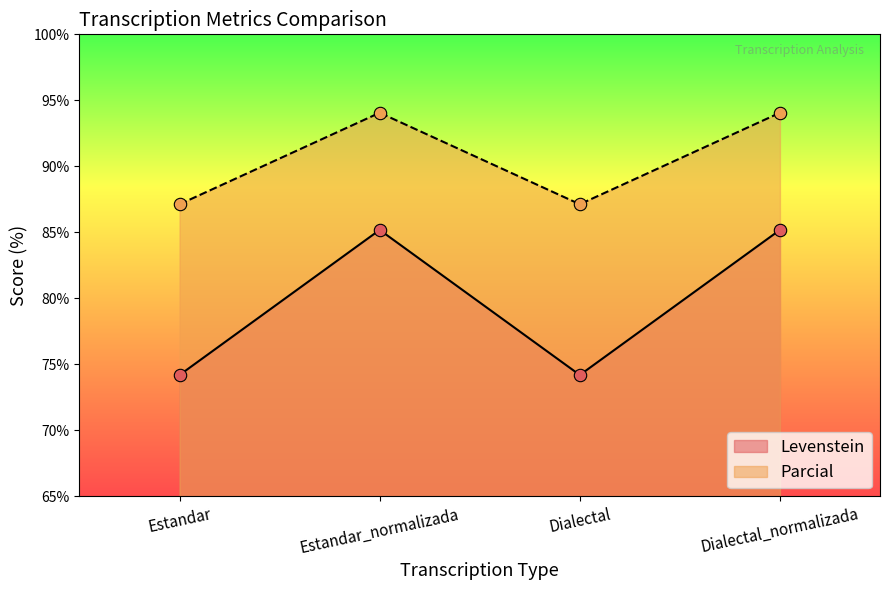

What are all the series names shown in the legend?

Levenstein, Parcial